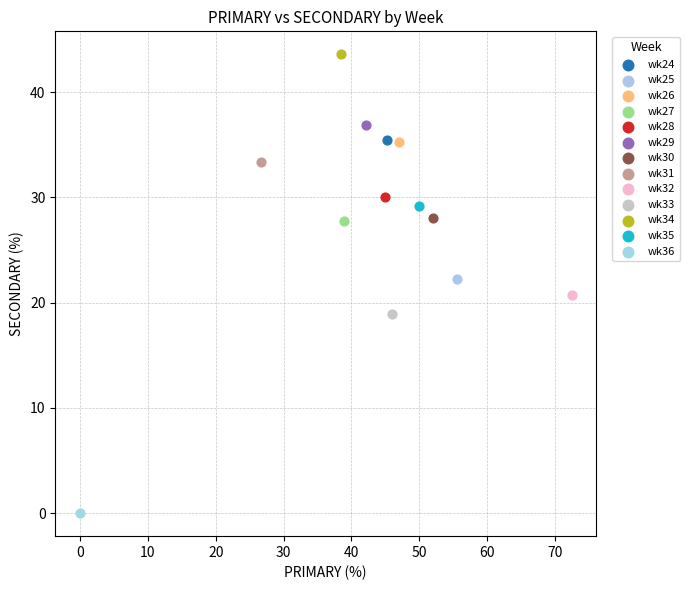

Which series contains the highest Y value?

wk34